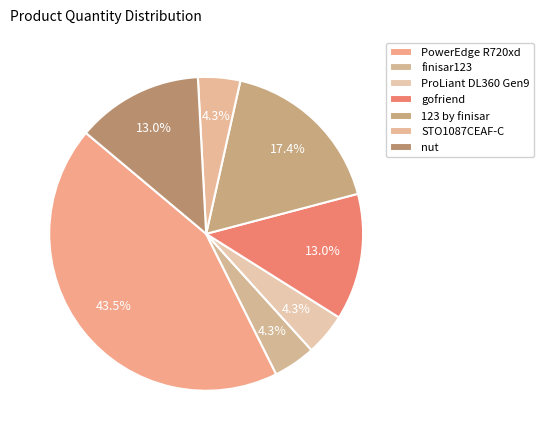

How many slices are in this pie chart?

7